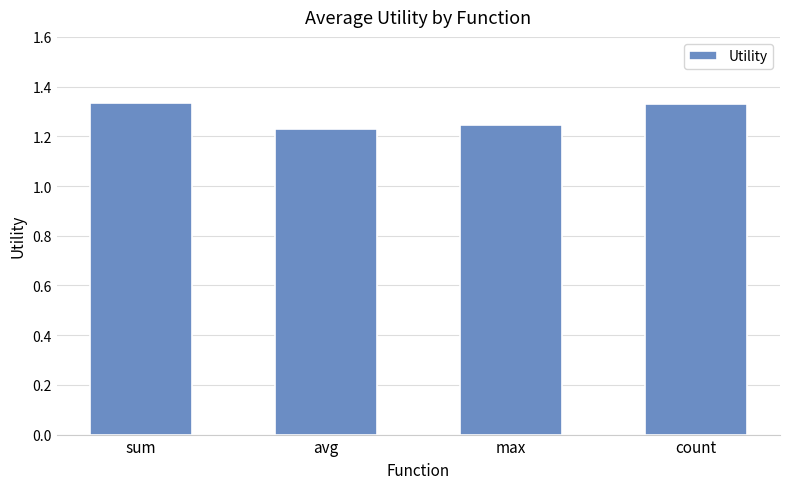

What is the sum of the values at sum and avg?

2.6